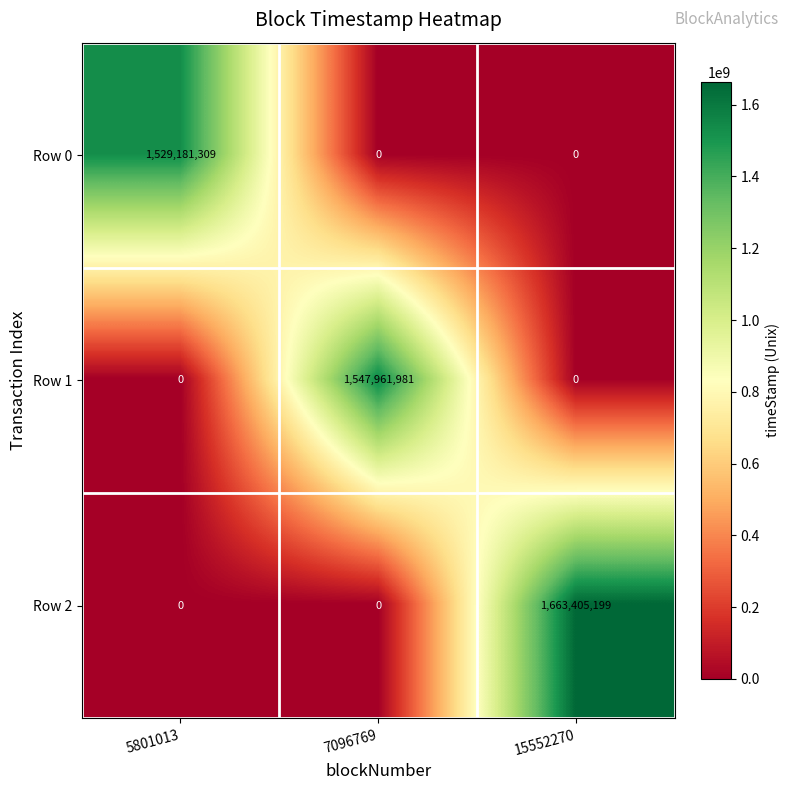

At which category is the sum across all series the highest?

15552270